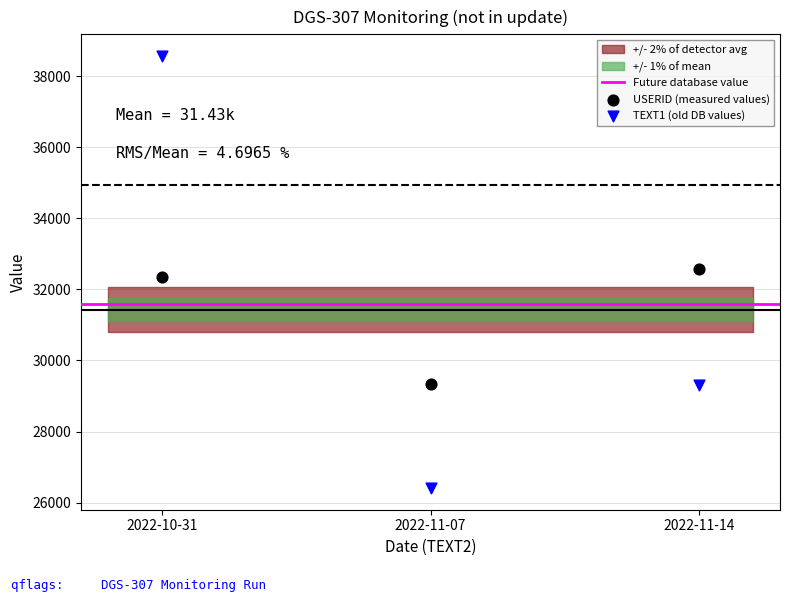

Which series contains the highest Y value?

TEXT1 (old DB values)